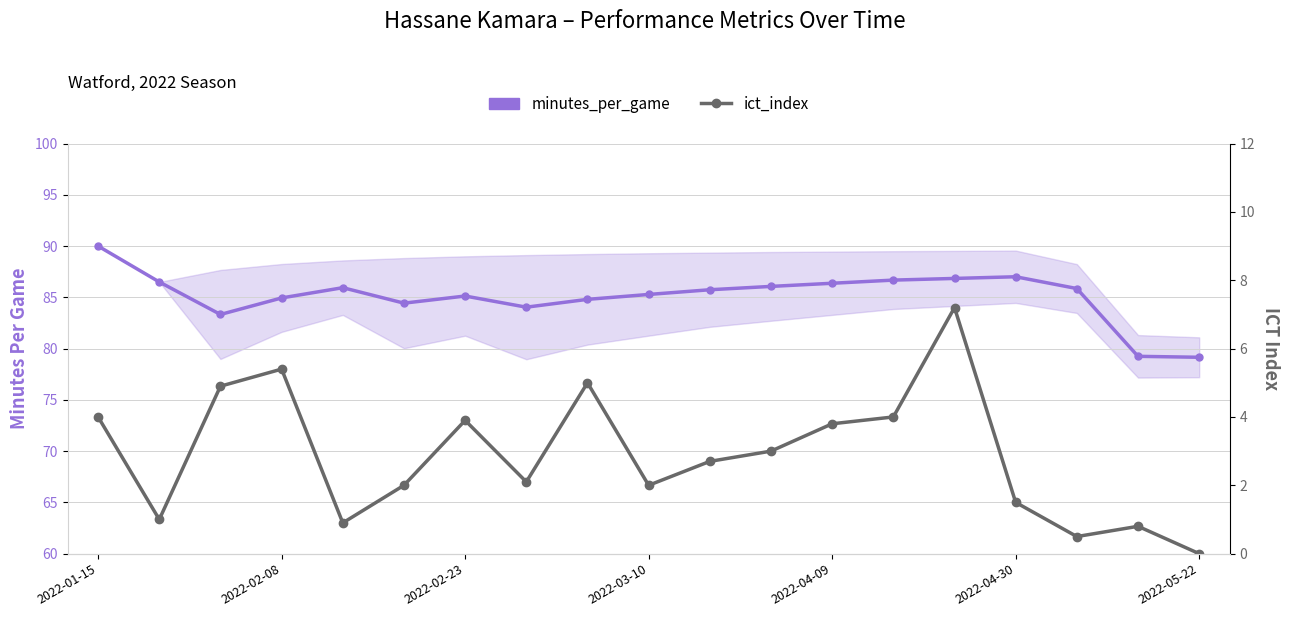

In ict_index, how many points are higher than both neighbors (excluding endpoints)?

5